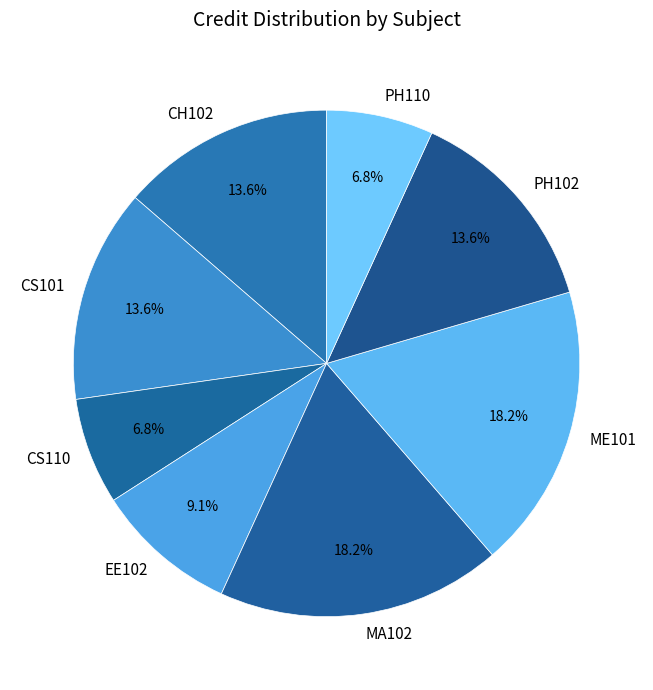

Is there any slice that represents more than half of the pie?

No